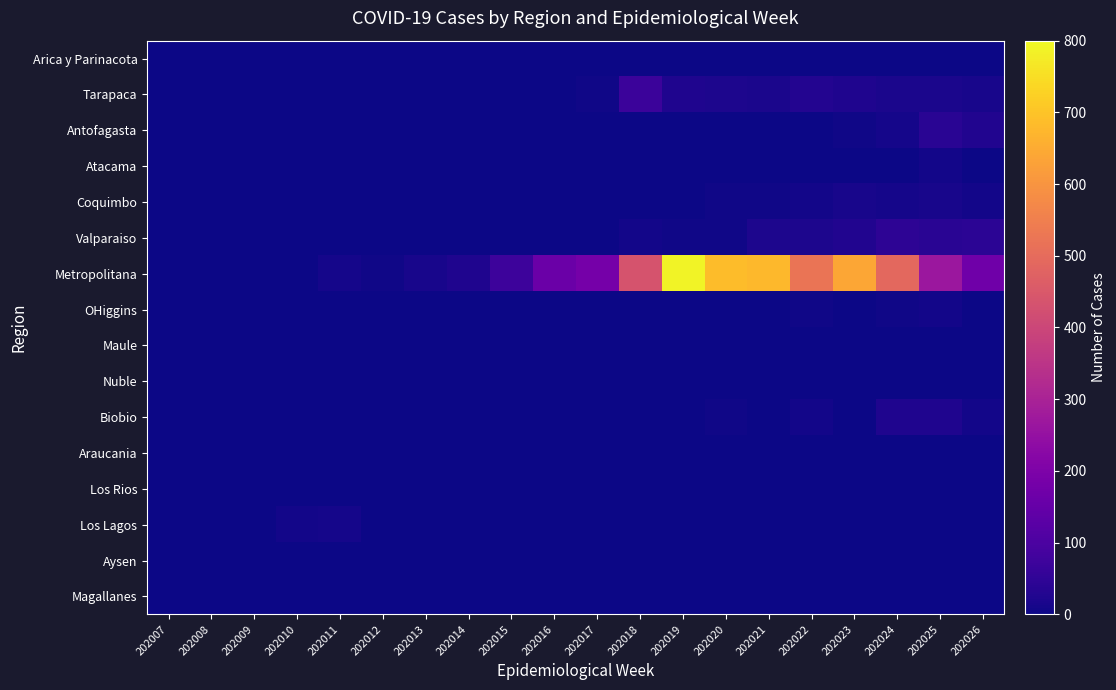

Which series has the widest spread of values?

Metropolitana